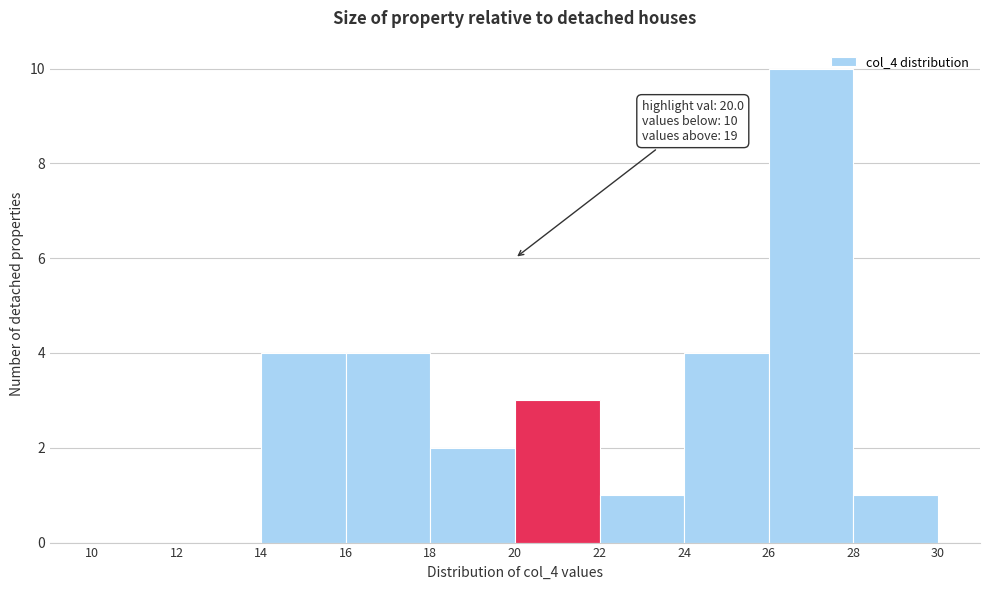

Over which range of the x-axis is the bar tallest?

26 to 28